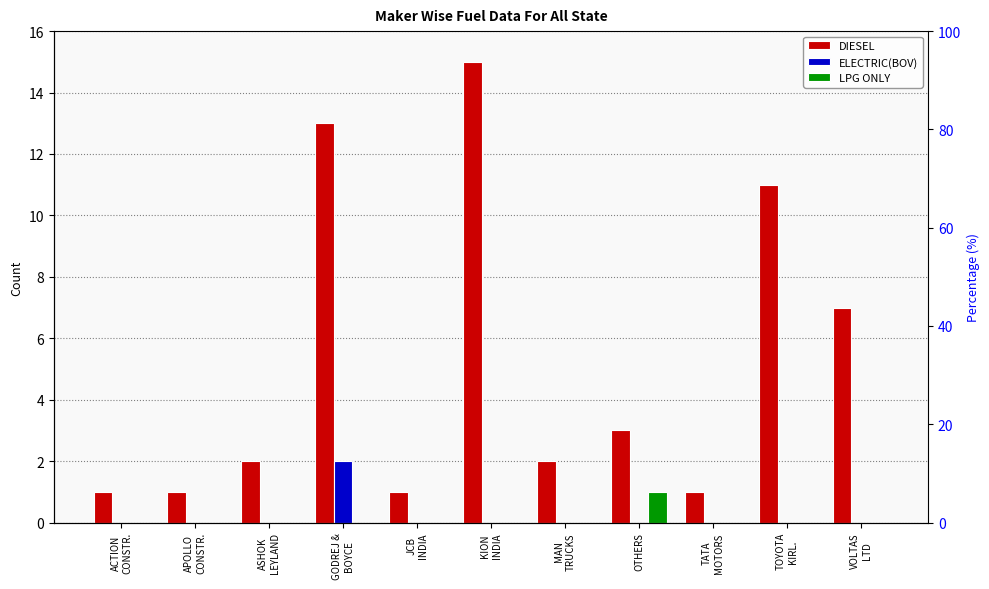

What is the highest value of the ELECTRIC(BOV) series?

2